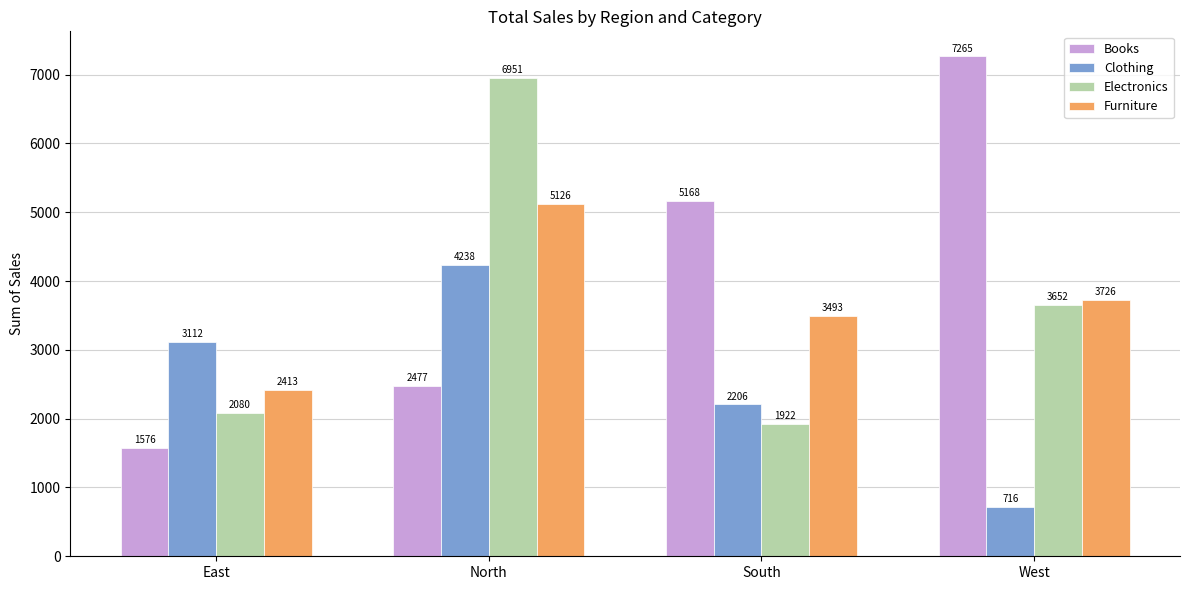

Rank the series at South from lowest to highest value.

Electronics, Clothing, Furniture, Books